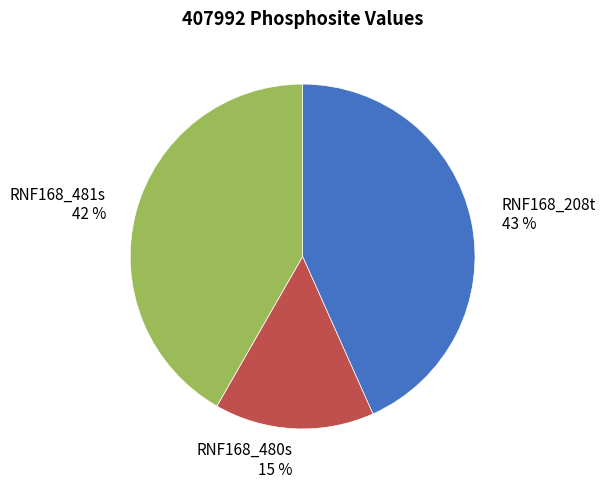

To the nearest percent, what percentage of the pie is RNF168_208t?

43%